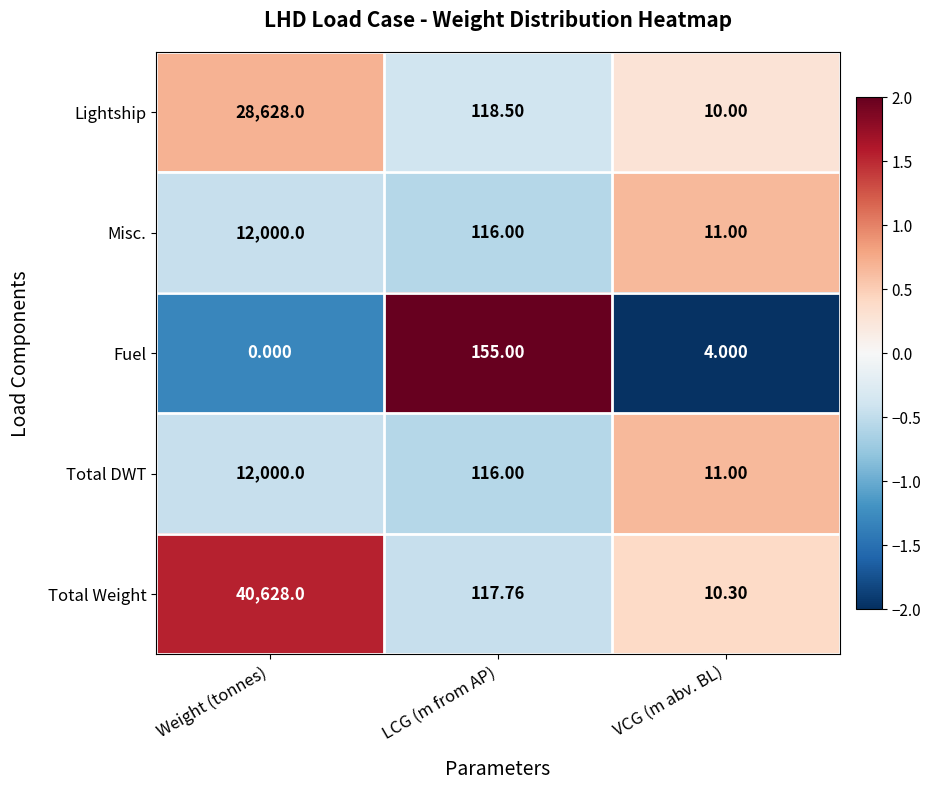

Rank the categories by Lightship value from lowest to highest.

VCG (m abv. BL), LCG (m from AP), Weight (tonnes)